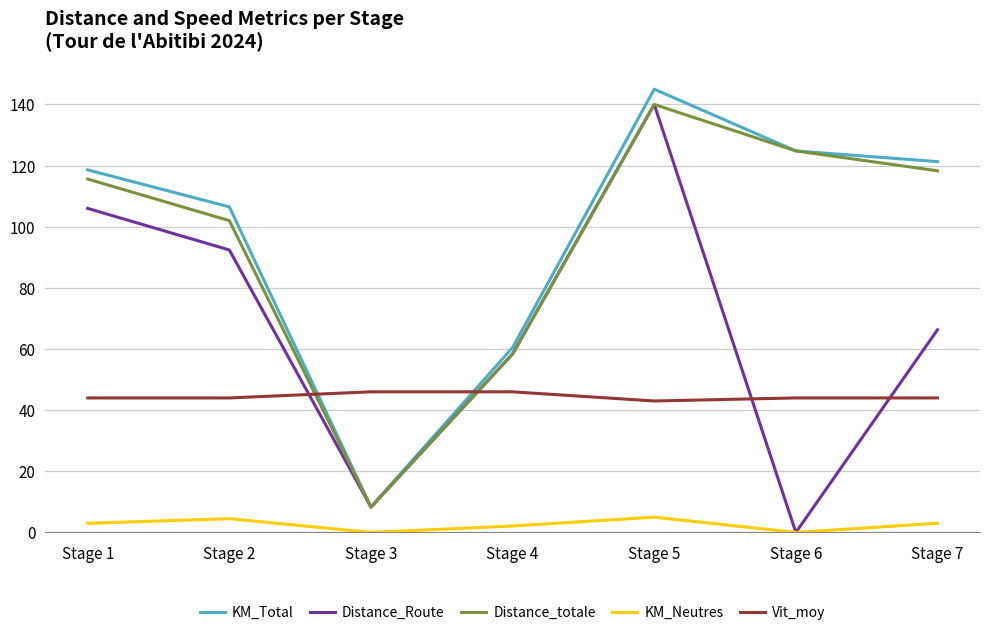

The Distance_totale series shows 28.5 at Stage 5. True or false?

False